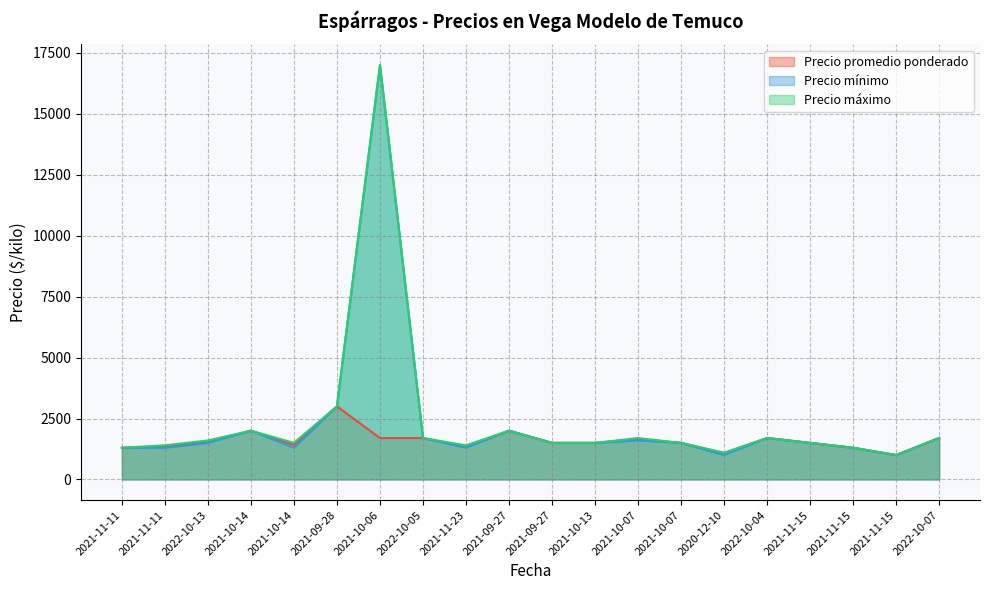

Which series has the largest range (max minus min)?

Precio mínimo